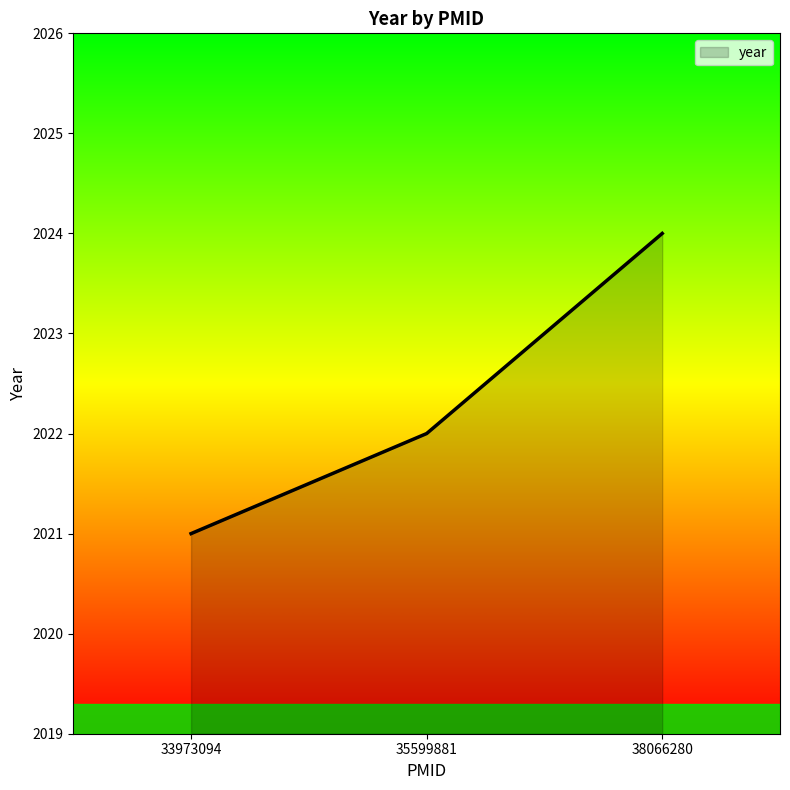

Read the value at 33973094.

2021